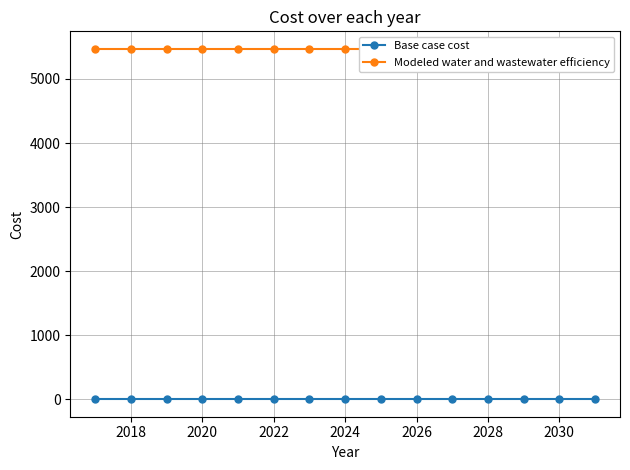

How many data points does each series have?

15